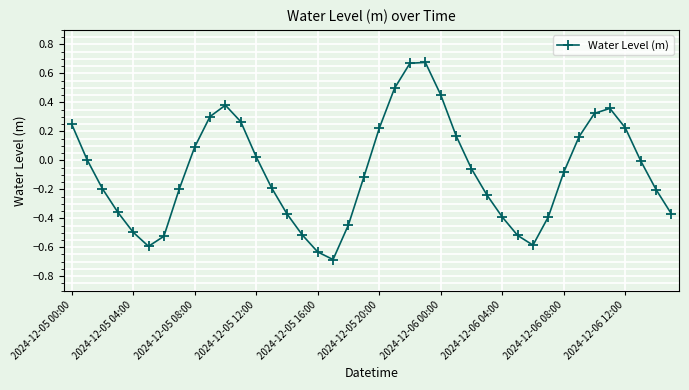

How many data points does each series have?

40